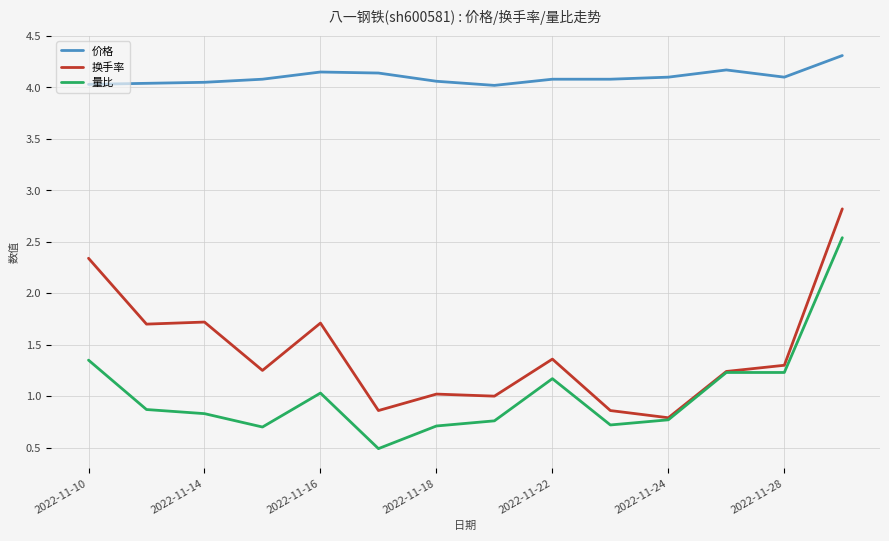

What is the maximum value for 量比?

2.5